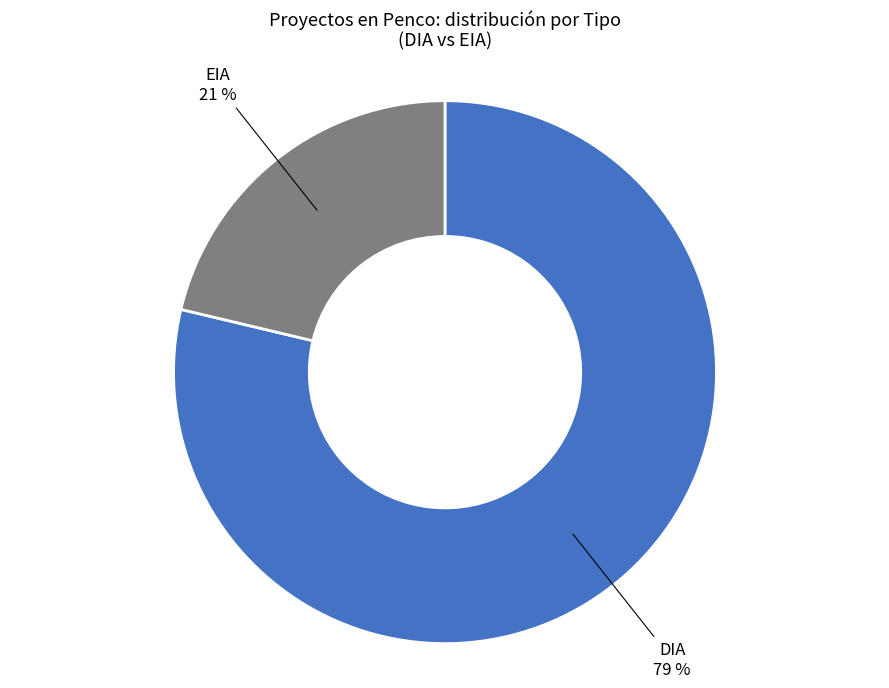

Is the sum of DIA and EIA greater than half?

Yes